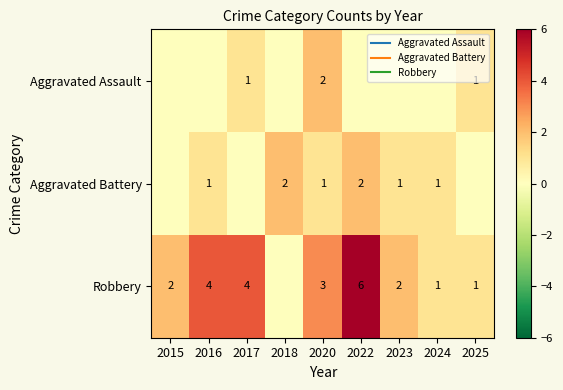

At how many categories does at least one series exceed 3?

3